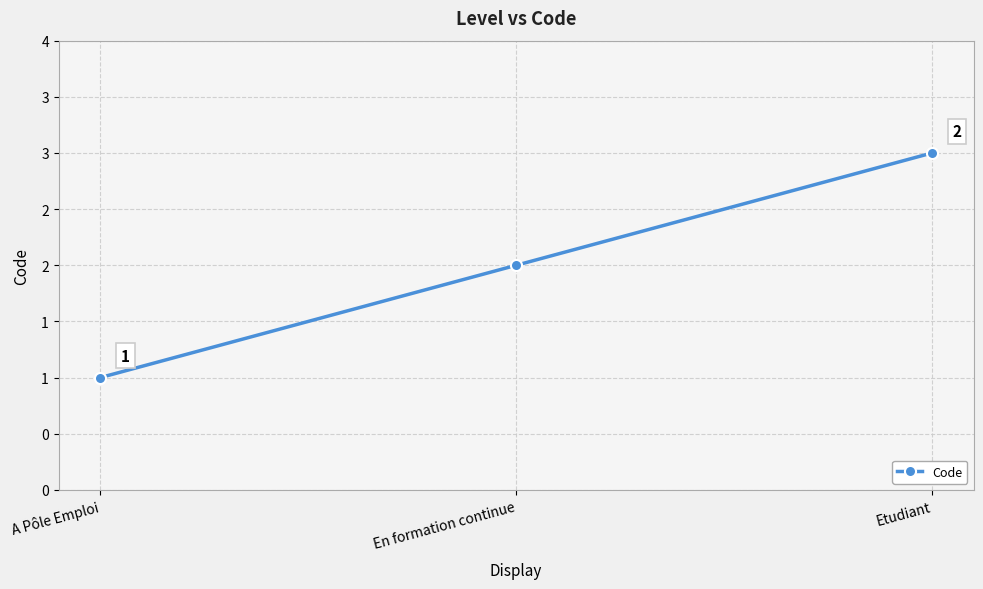

Does the chart have visible grid lines?

Yes